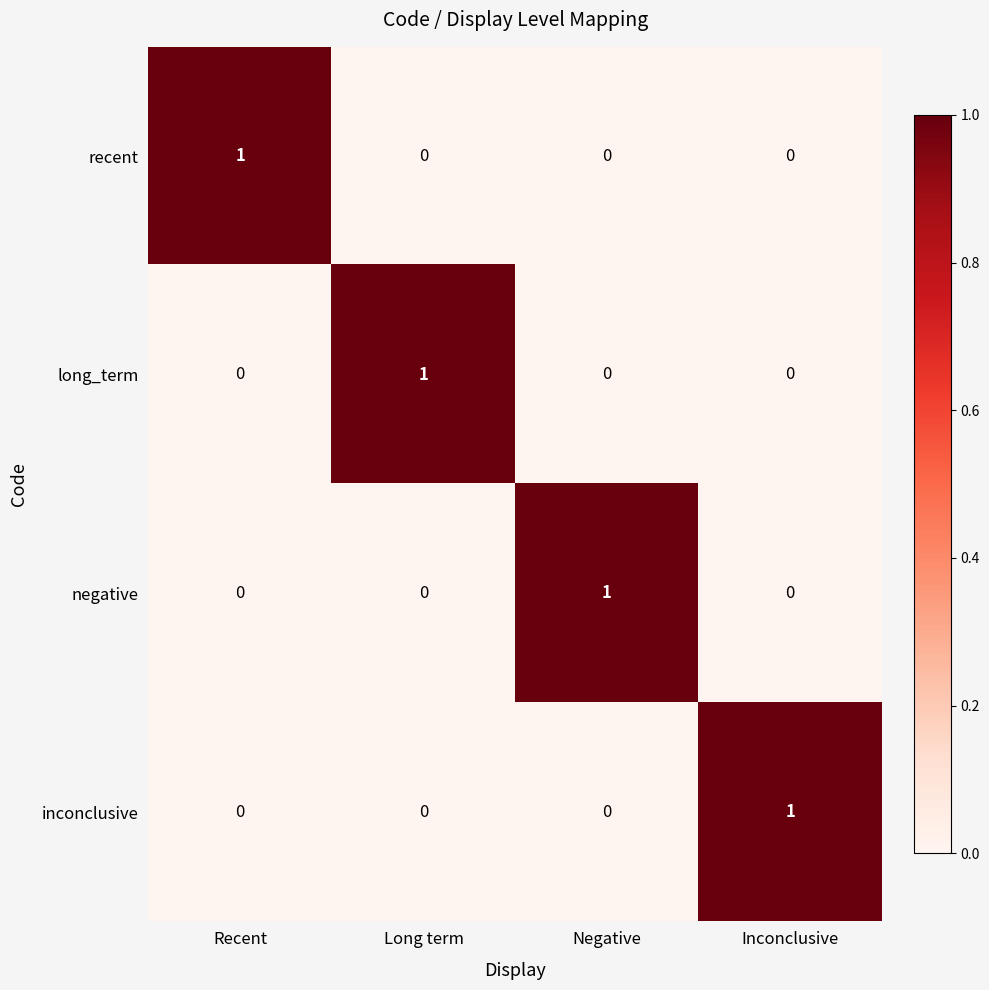

At how many categories does at least one series exceed 0?

4